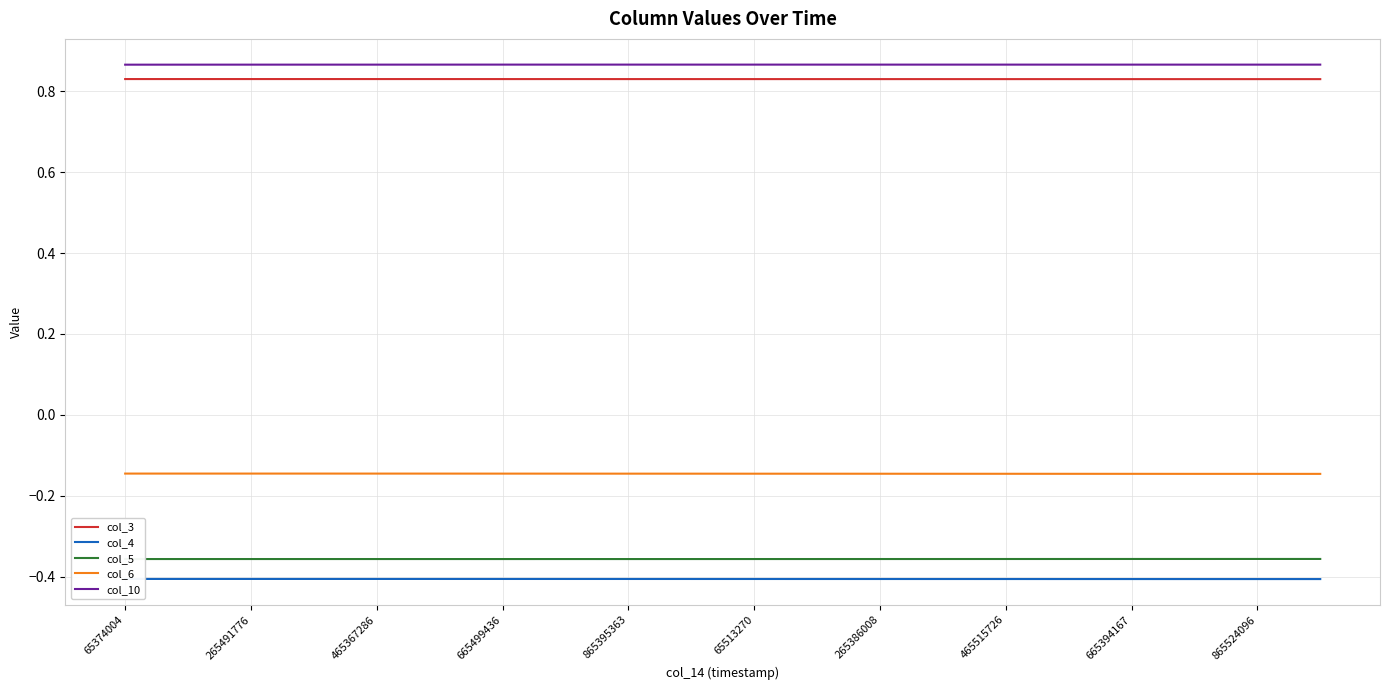

What is the maximum value for col_10?

0.9